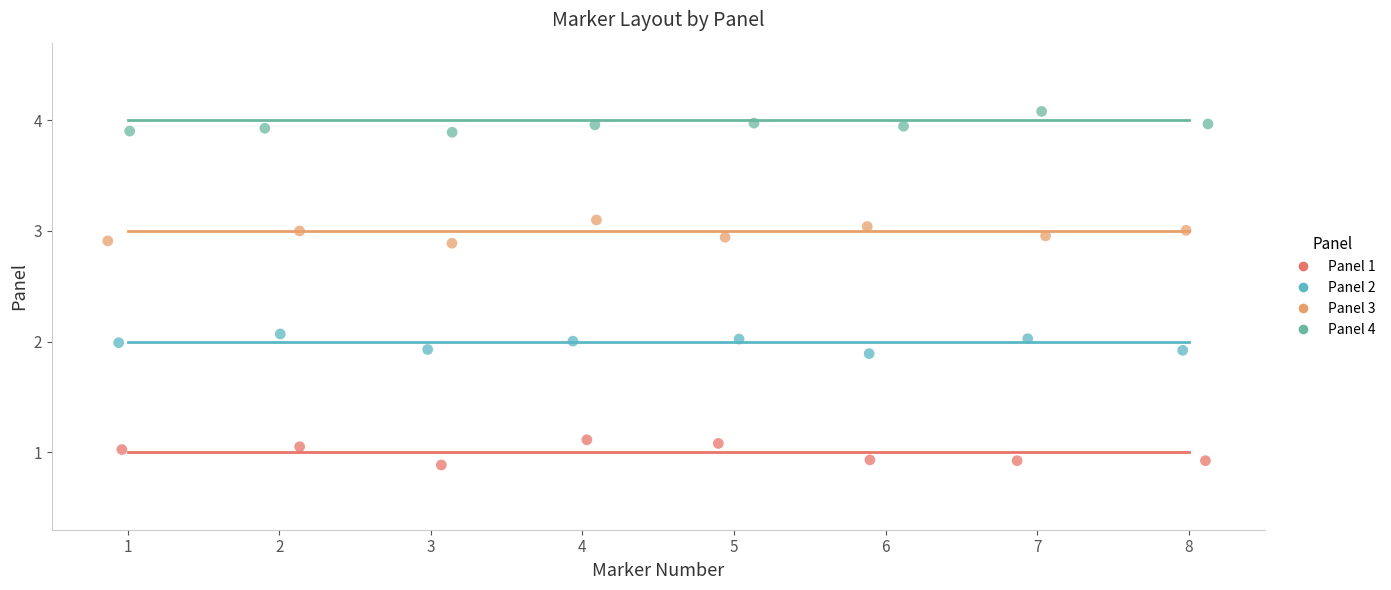

What are all the series names shown in the legend?

Panel 1, Panel 2, Panel 3, Panel 4